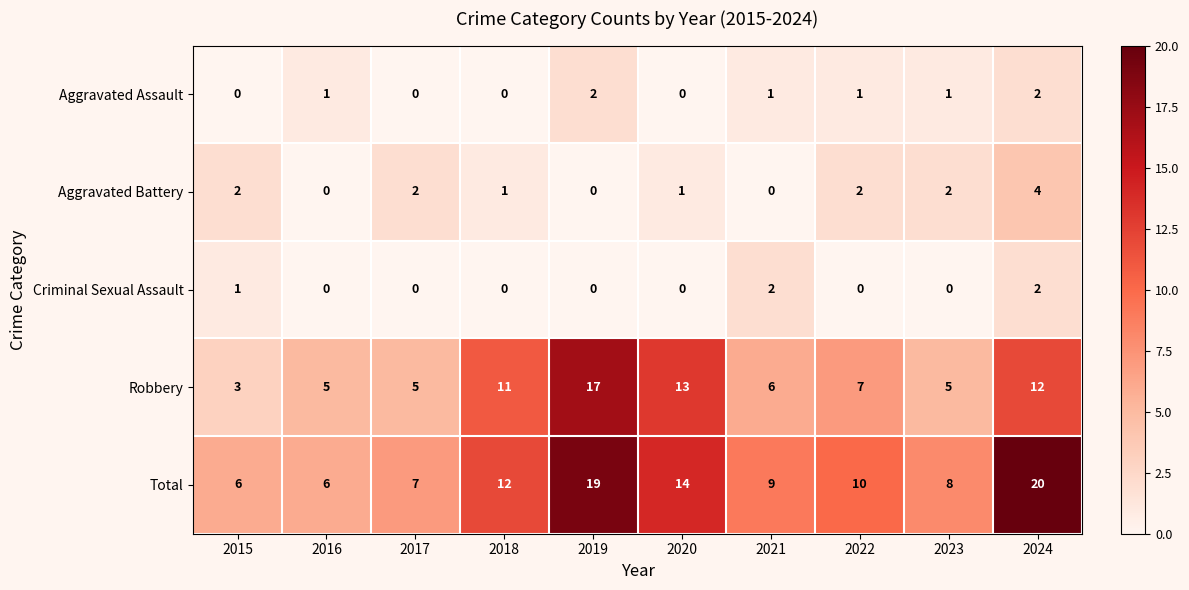

Which series changed the most between 2019 and 2021?

Robbery